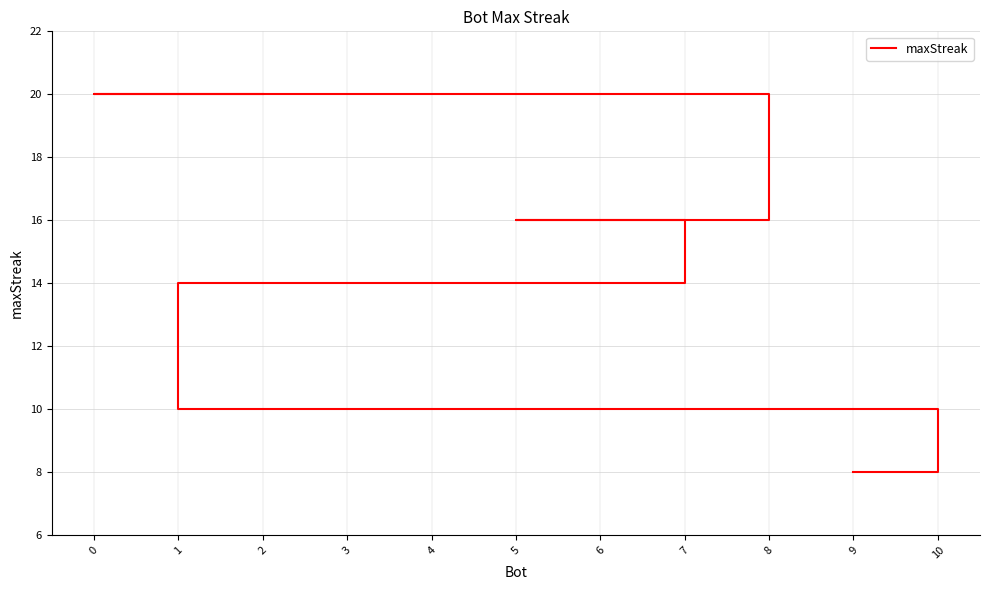

What is the difference between the values at 8 and 1?

6